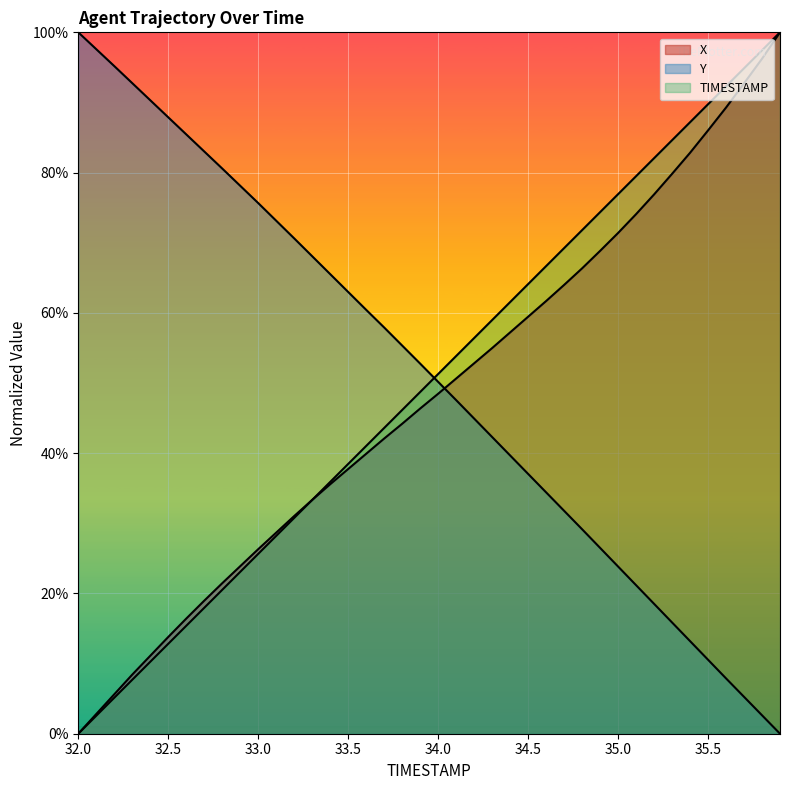

Is it true that TIMESTAMP equals 20.5 at 32.8?

True